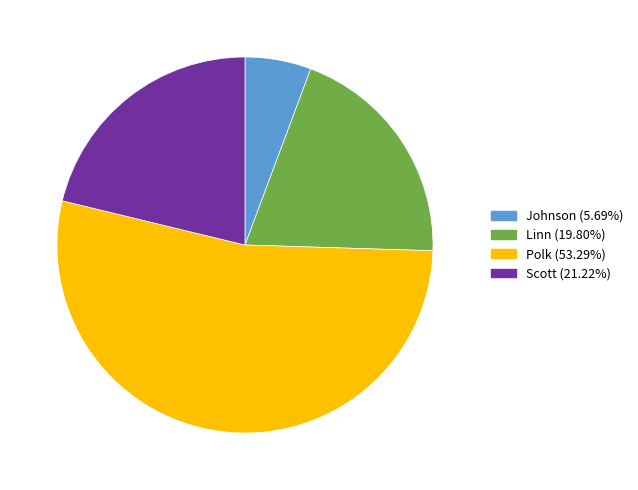

Does any single category account for the majority?

Yes